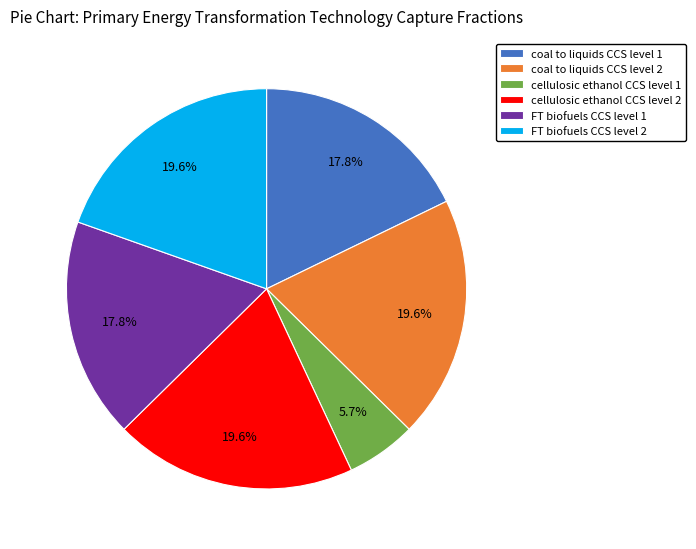

What percentage do coal to liquids CCS level 2 and cellulosic ethanol CCS level 2 together represent?

39.2%